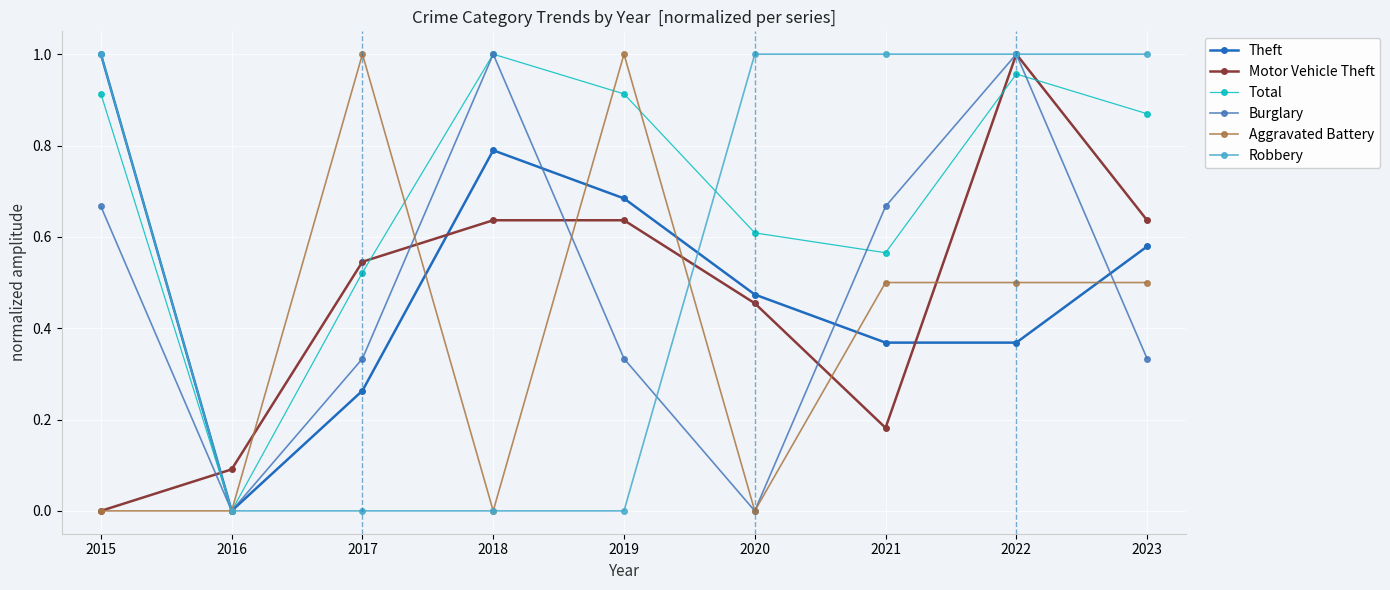

At how many categories does at least one series exceed 0?

9